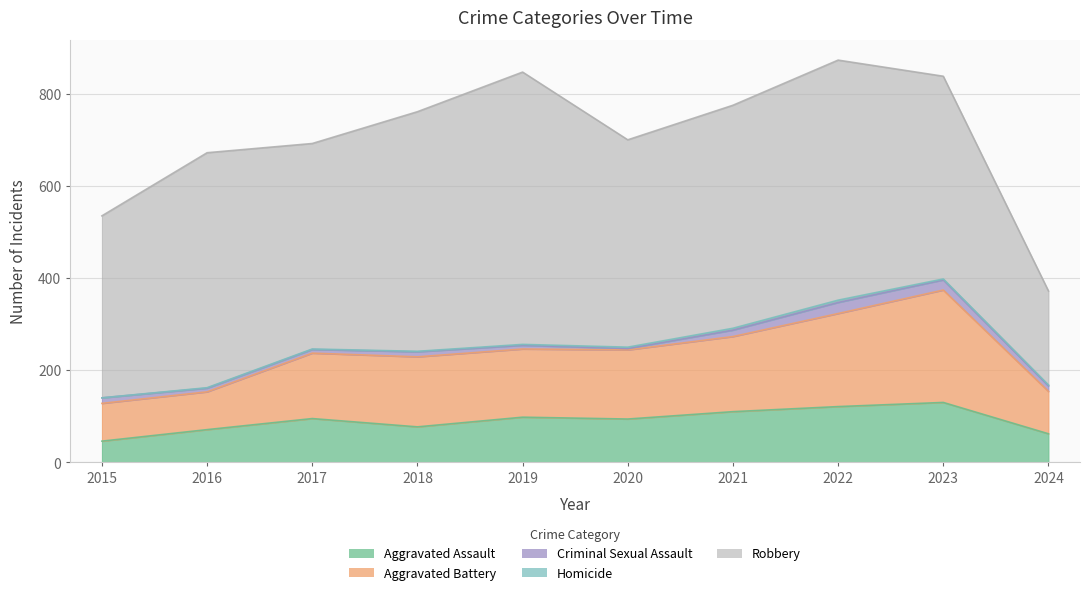

At which category does Robbery reach its first local peak?

2016